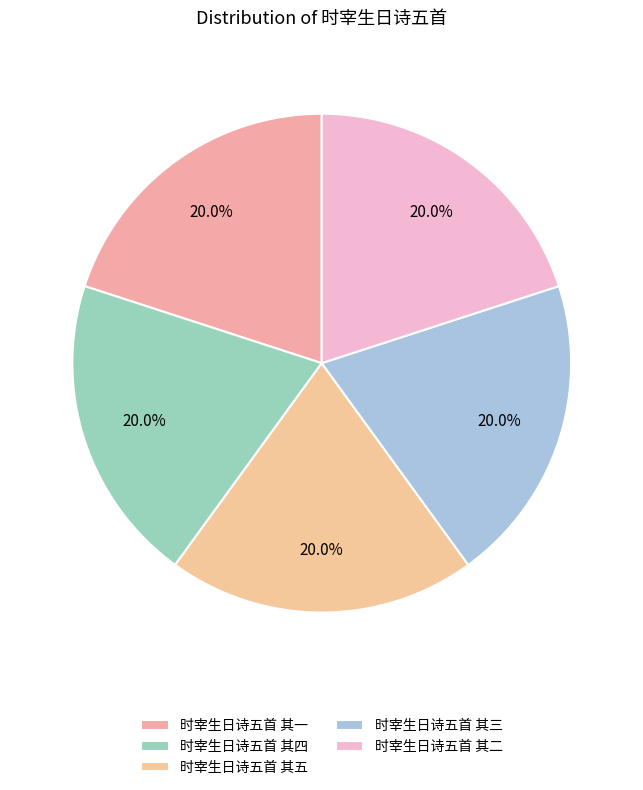

What percentage is the 时宰生日诗五首 其三 slice, to the nearest percent?

20%